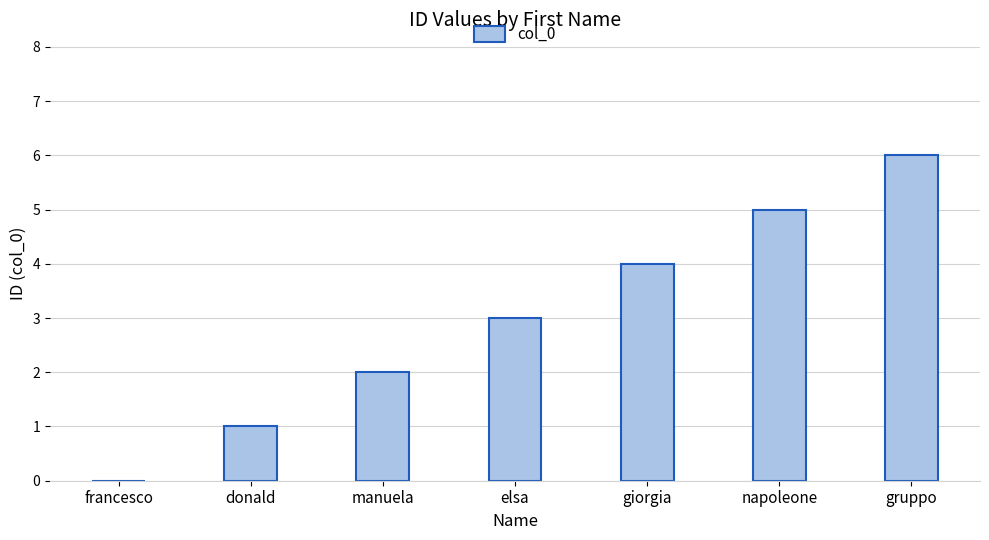

Is it true that the value at manuela is 3?

False